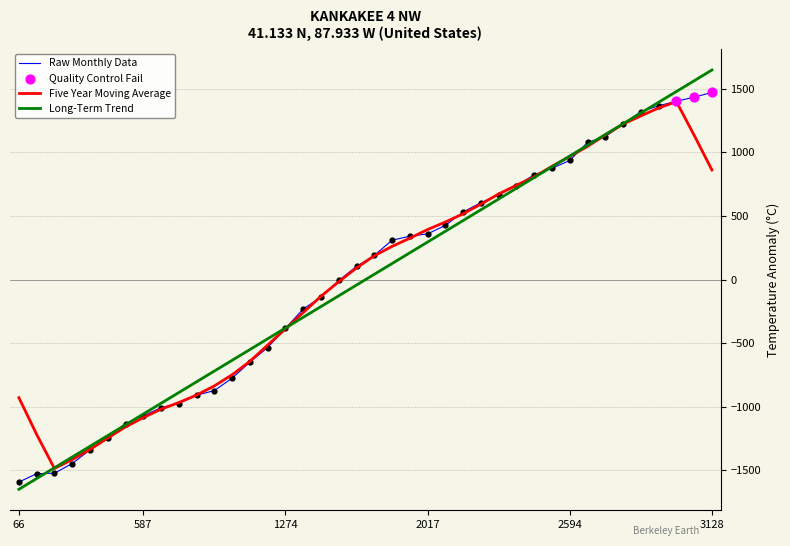

What is the highest value of the Long-Term Trend series?

1648.0